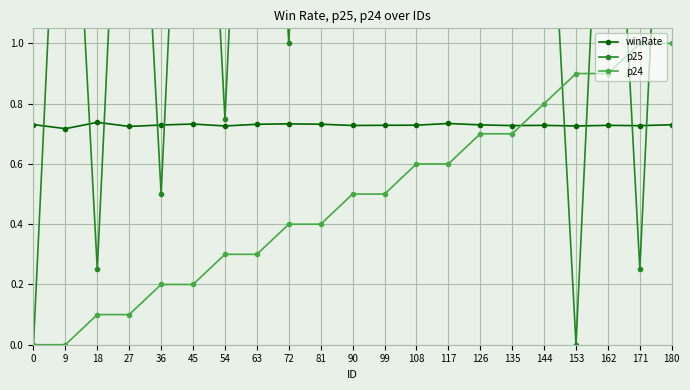

How many intersections are there between p24 and winRate?

1